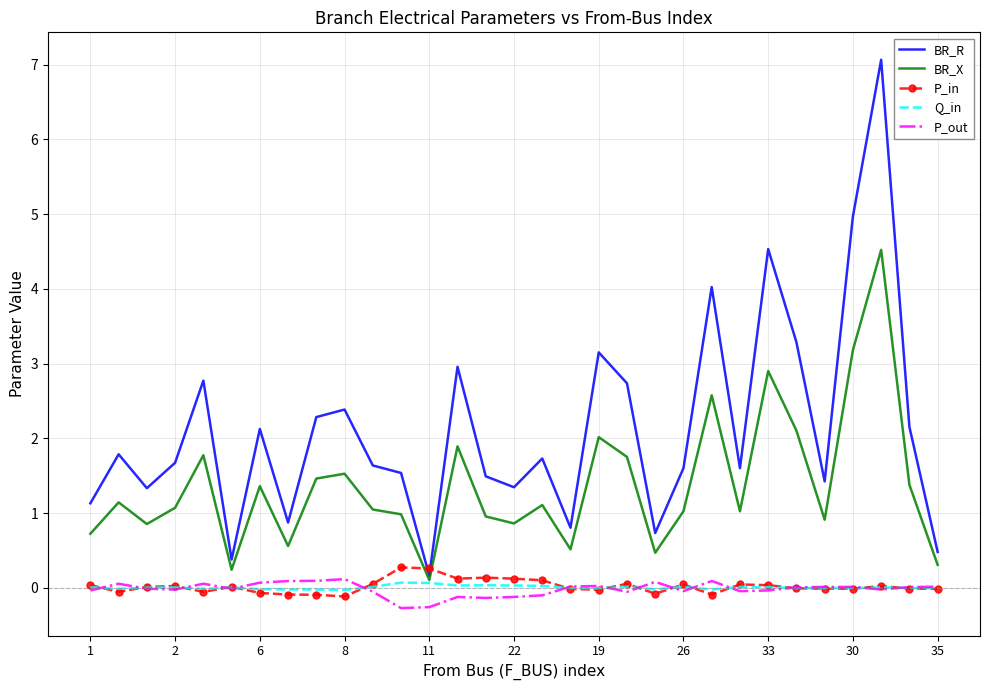

Which series has the largest total across all categories?

BR_R